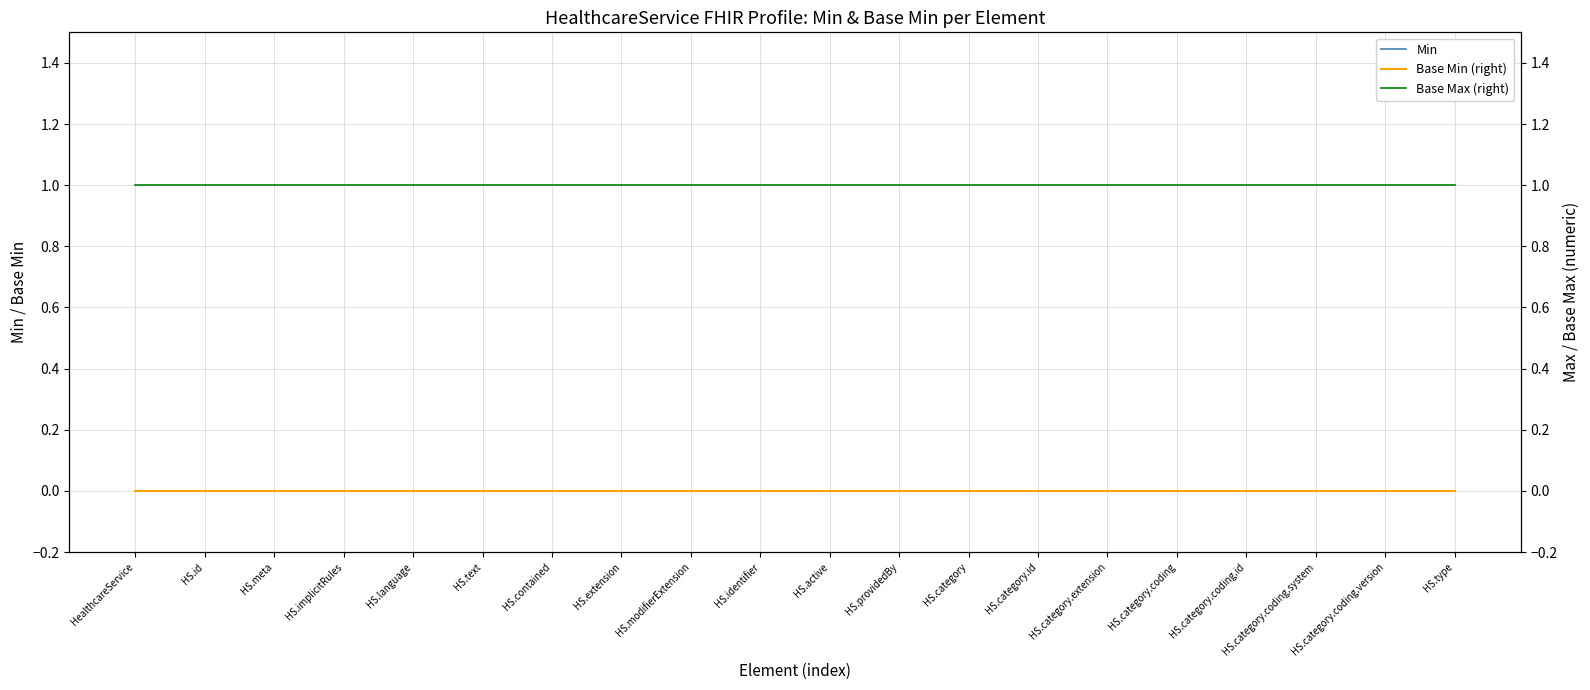

Reading right to left, extract all data points from this chart.

Min: 0	0	0	0	0	0	0	0	0	0	0	0	0	0	0	0	0	0	0	0
Base Min (right): 0	0	0	0	0	0	0	0	0	0	0	0	0	0	0	0	0	0	0	0
Base Max (right): 1	1	1	1	1	1	1	1	1	1	1	1	1	1	1	1	1	1	1	1